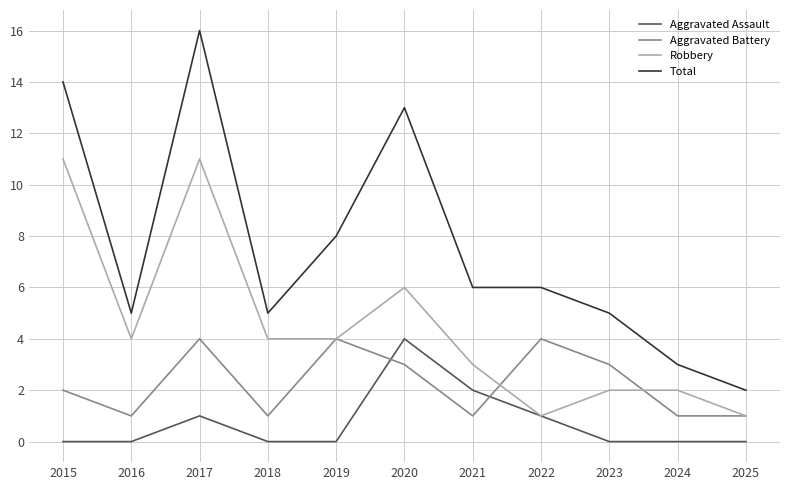

True or false: Total has more than 0 points higher than both neighbors.

True